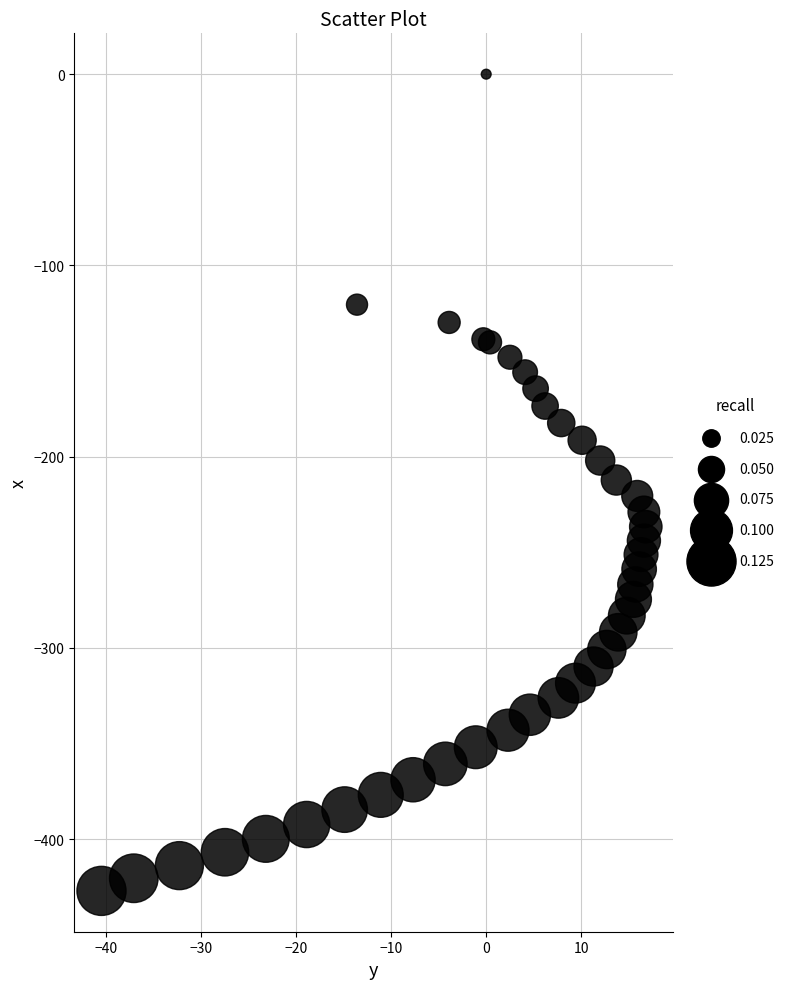

What is the range of X values (max minus min)?

57.3